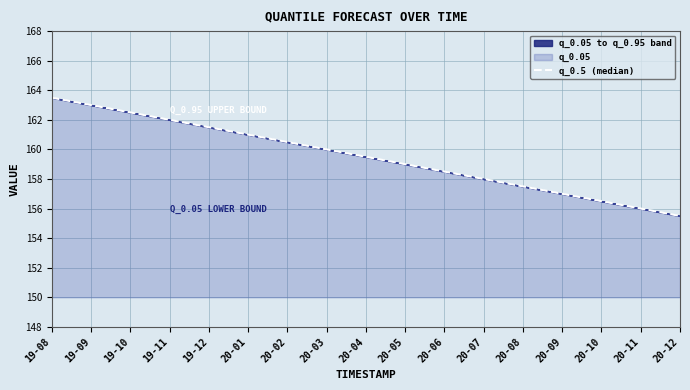

Reading left to right, what are all the values shown in this chart?

19-08=163.5	19-09=163.0	19-10=162.5	19-11=162.0	19-12=161.5	20-01=161.0	20-02=160.5	20-03=160.0	20-04=159.5	20-05=159.0	20-06=158.5	20-07=158.0	20-08=157.5	20-09=157.0	20-10=156.5	20-11=156.0	20-12=155.5